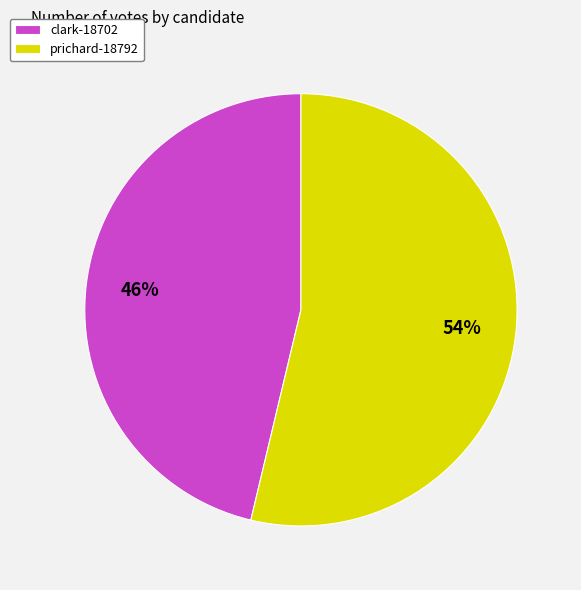

To the nearest percent, what is the combined percentage of clark-18702 and prichard-18792?

100%